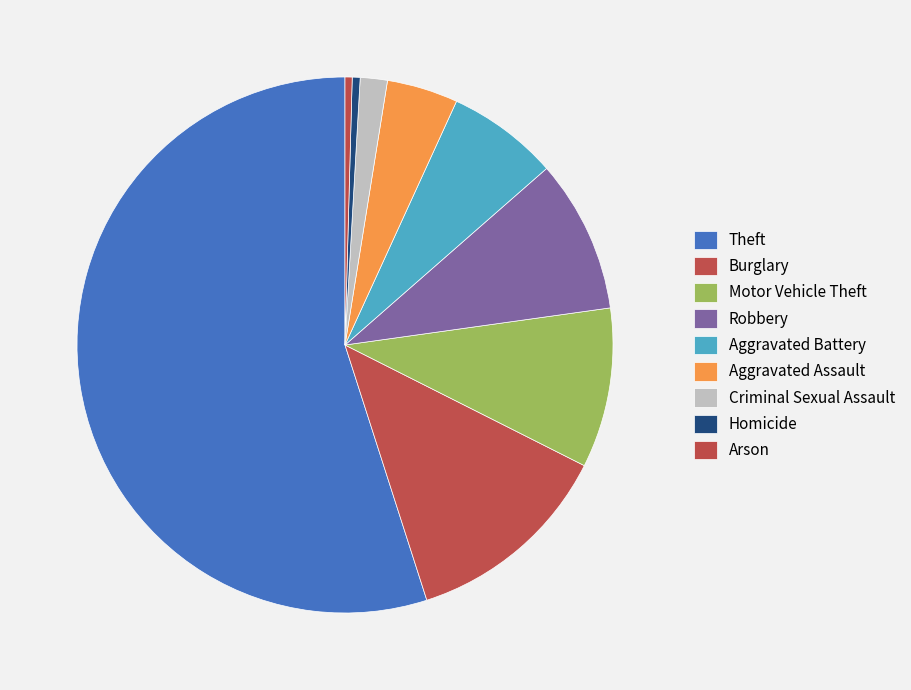

The Burglary slice represents 13% of the pie. True or false?

True